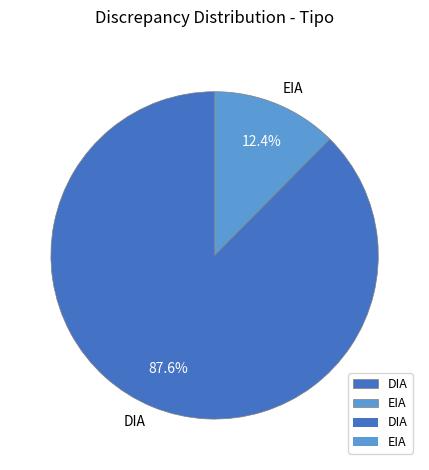

Between EIA and DIA, which is larger?

DIA